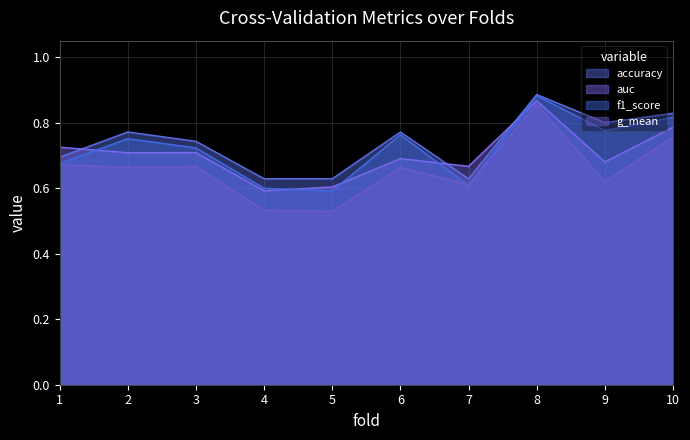

How many lines are shown in the chart?

4